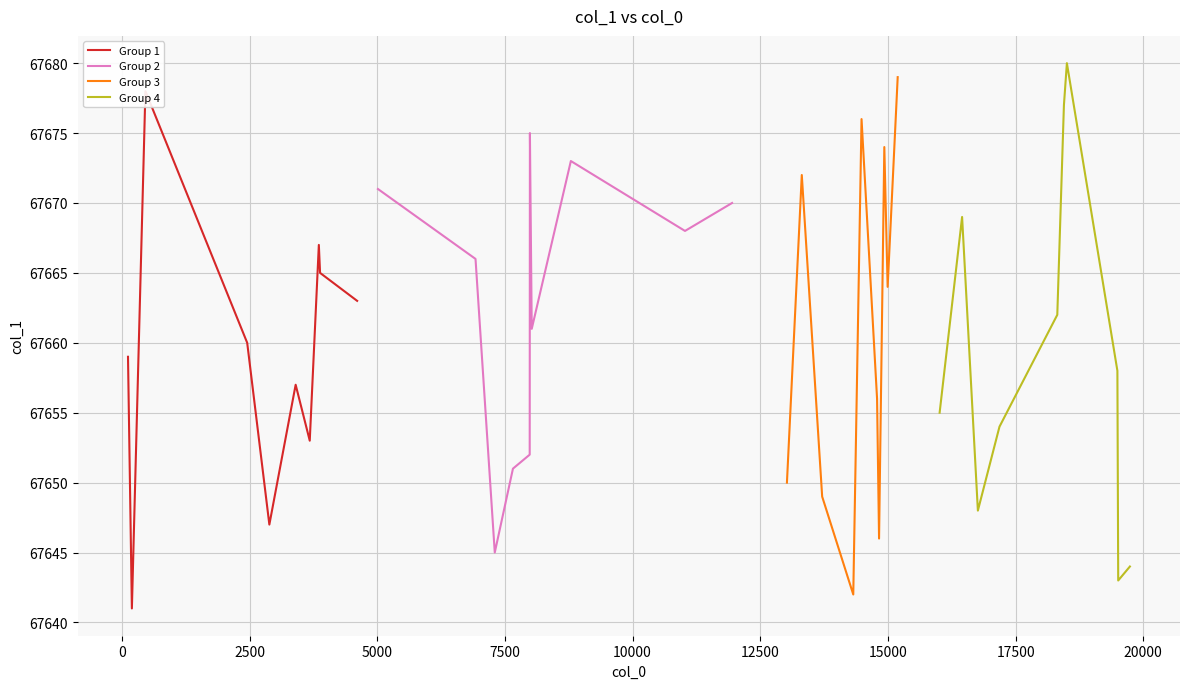

How many values in the Group 3 series exceed 67664?

4